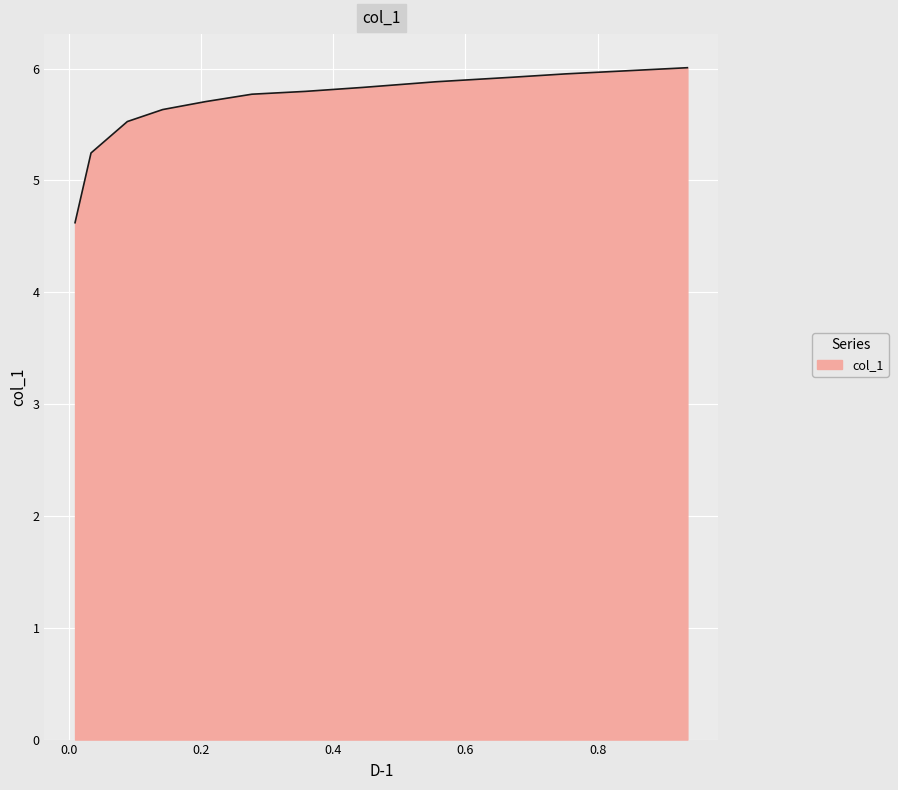

What is the maximum value shown in the chart?

6.0